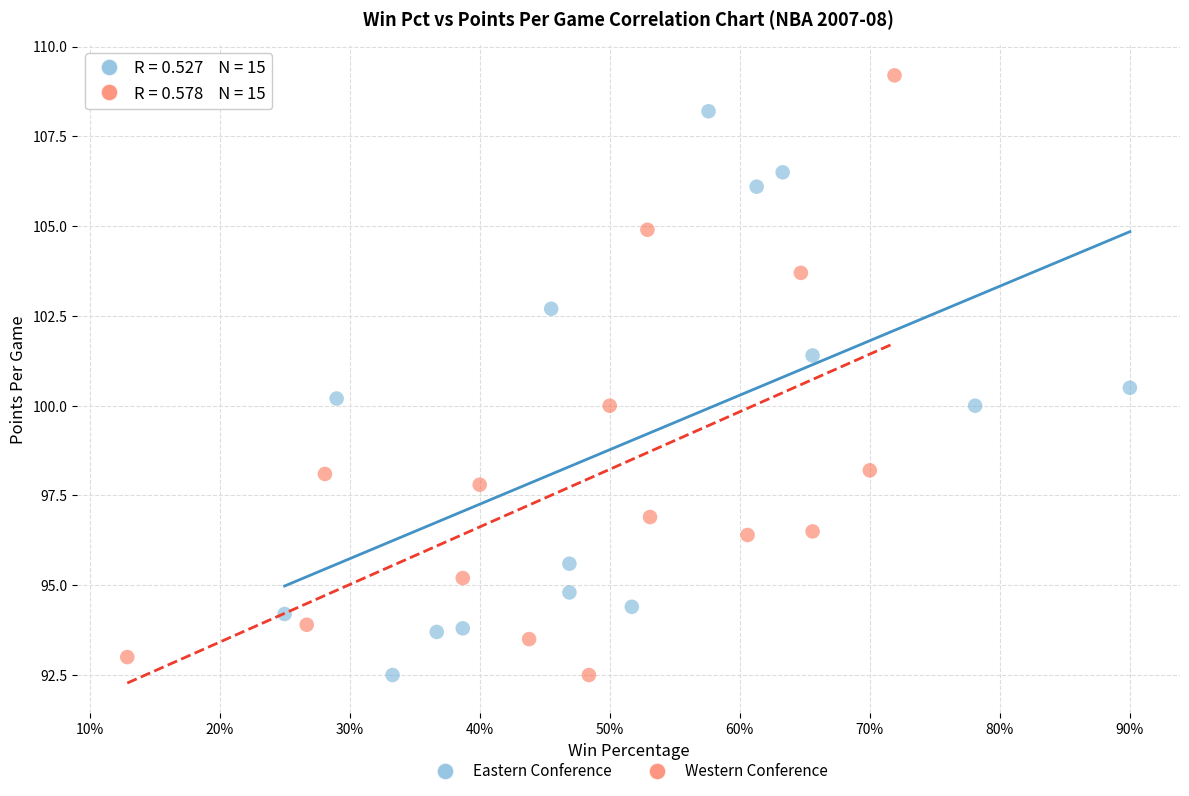

Which series contains the highest Y value?

Western Conference